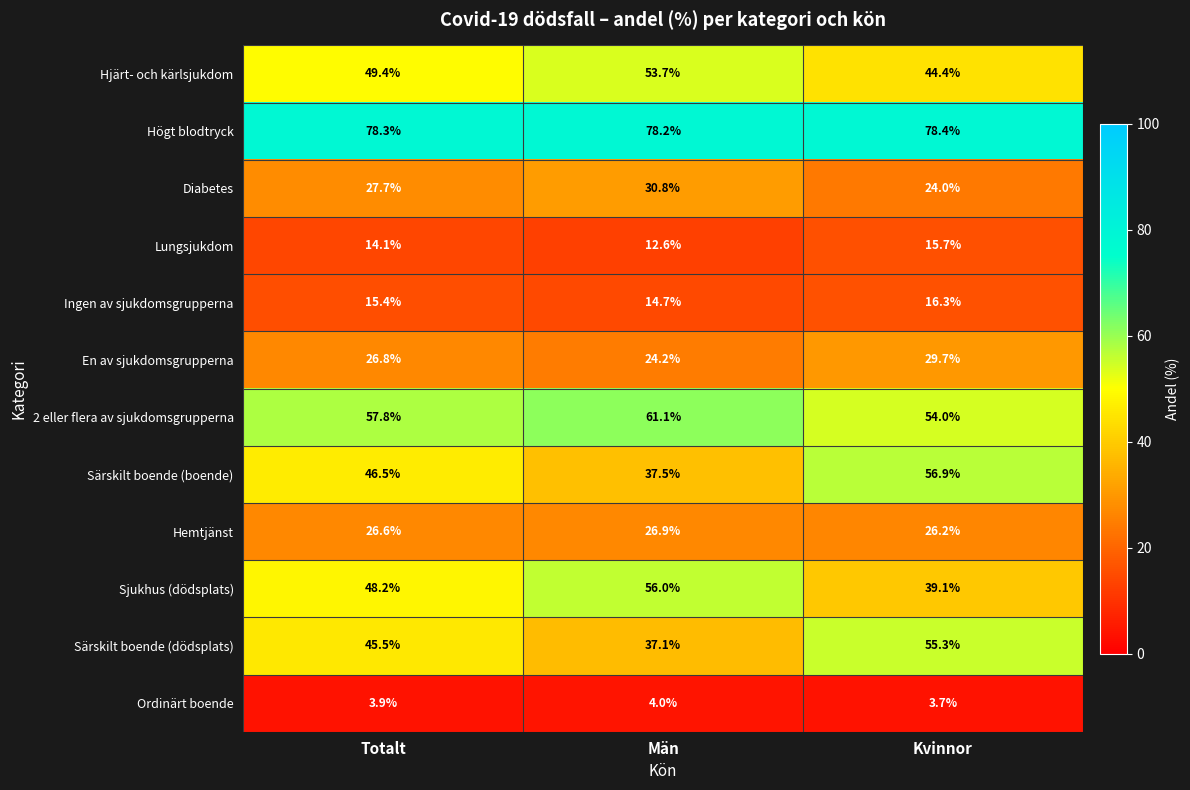

What value does the Ordinärt boende series have at Totalt?

3.9